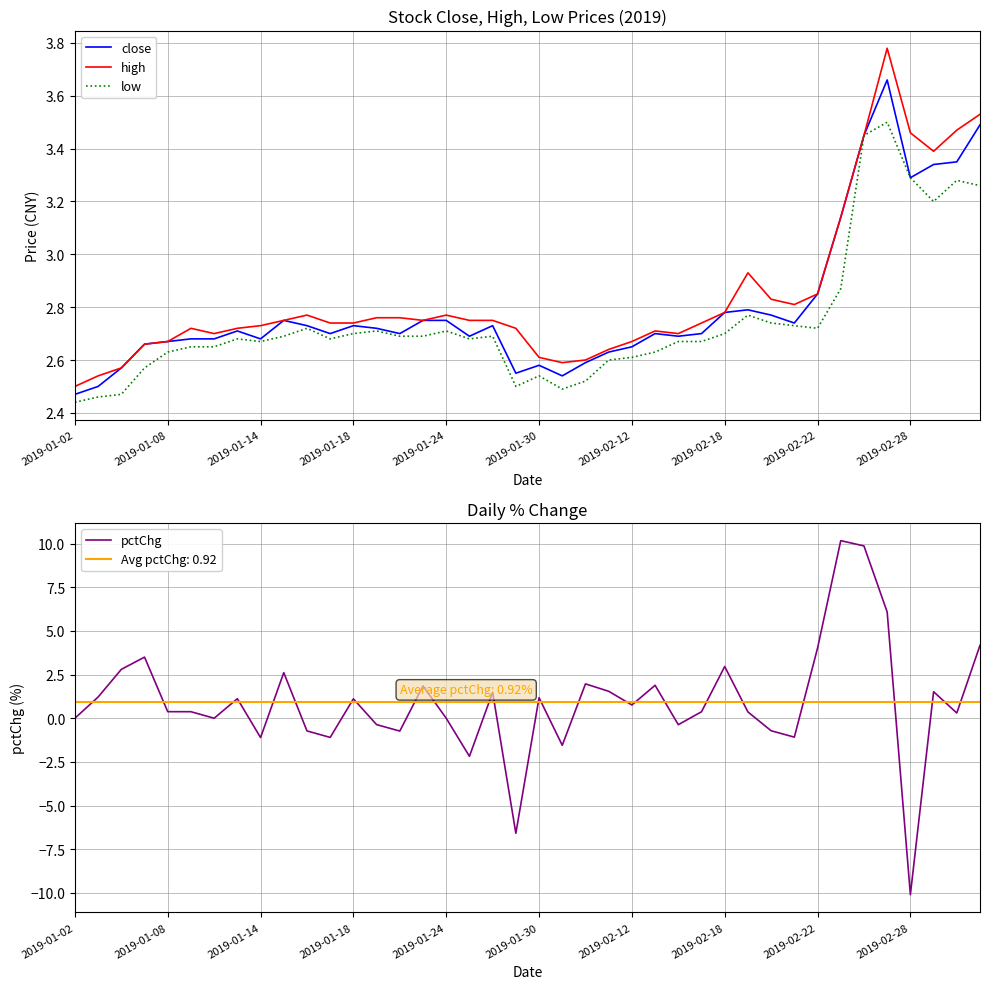

True or false: low has a value of 4.7 at 2019-01-24.

False